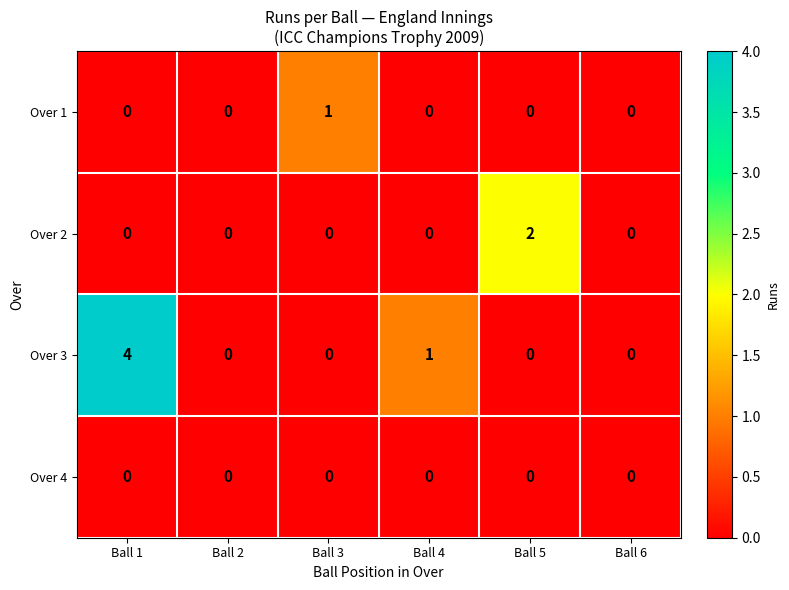

Reading left to right, transcribe all the data shown in this chart.

Over 1: Ball 1=0	Ball 2=0	Ball 3=1	Ball 4=0	Ball 5=0	Ball 6=0
Over 2: Ball 1=0	Ball 2=0	Ball 3=0	Ball 4=0	Ball 5=2	Ball 6=0
Over 3: Ball 1=4	Ball 2=0	Ball 3=0	Ball 4=1	Ball 5=0	Ball 6=0
Over 4: Ball 1=0	Ball 2=0	Ball 3=0	Ball 4=0	Ball 5=0	Ball 6=0